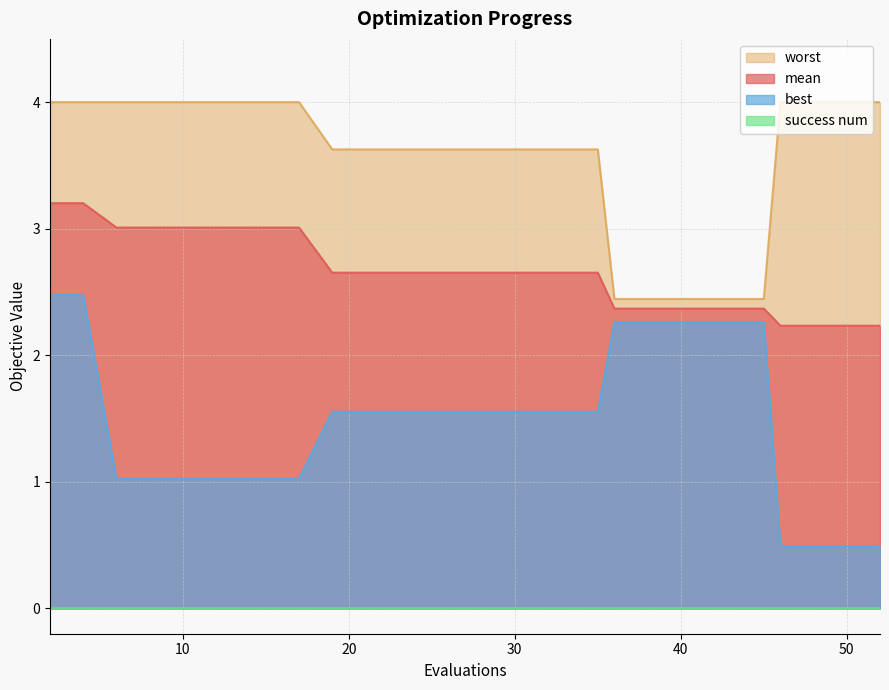

True or false: best and worst cross at least once.

False